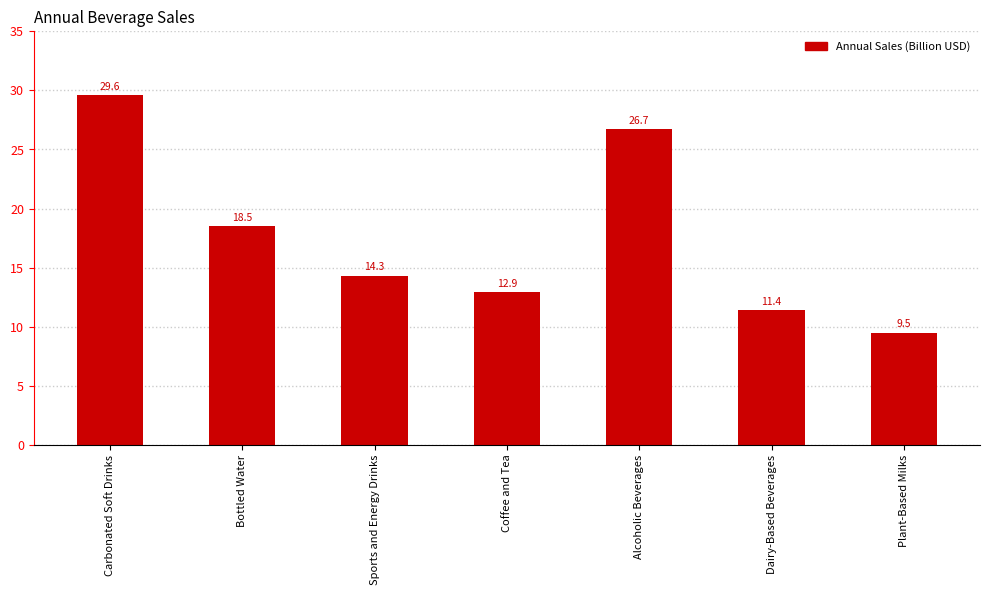

What is the maximum value shown in the chart?

29.6